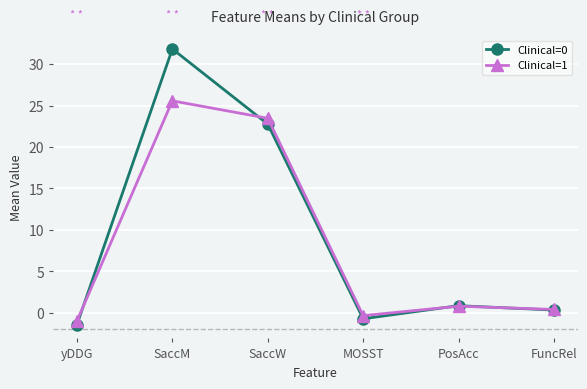

The value of Clinical=1 at SaccM is 25.6. True or false?

True